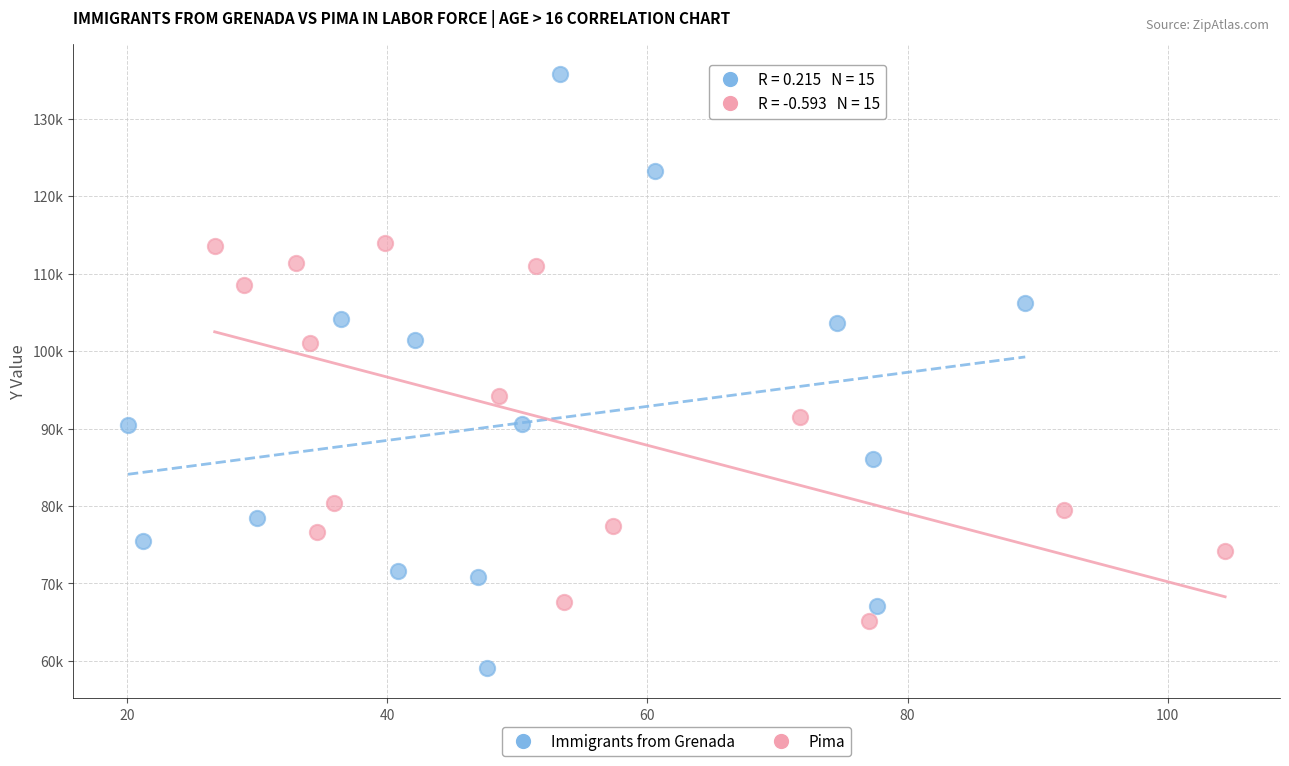

Which series has the largest Y range (max minus min)?

Immigrants from Grenada